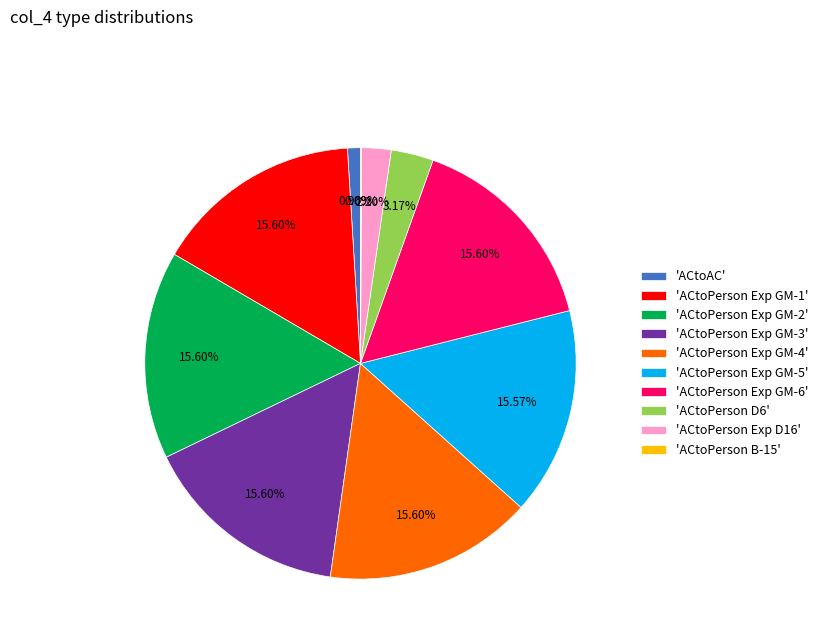

Is there a majority slice in this chart?

No